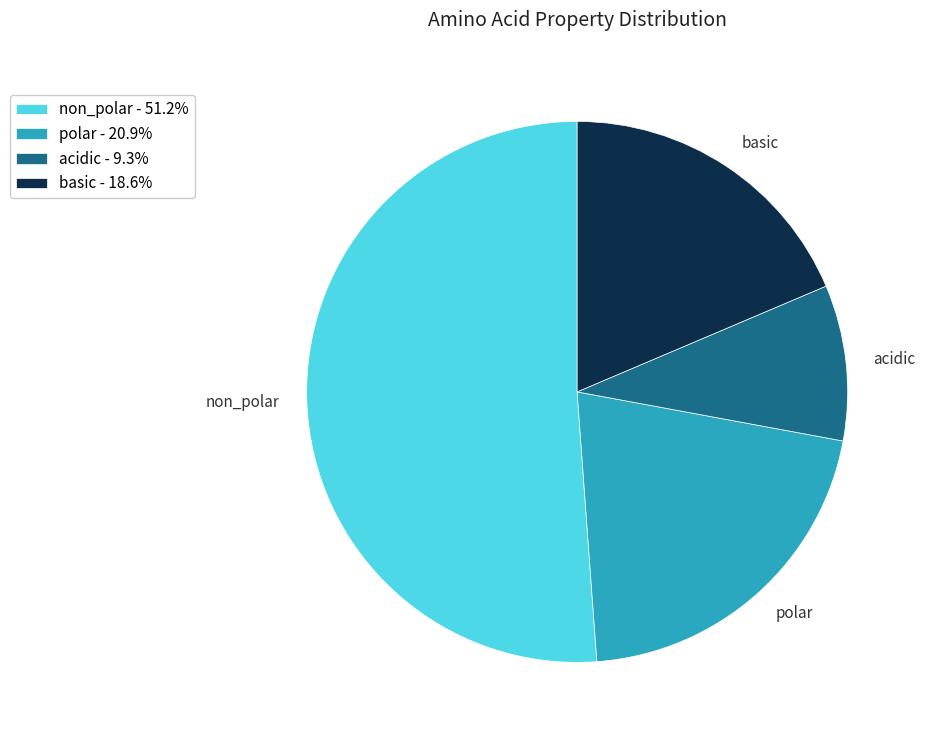

Does polar represent more than half of the total?

No